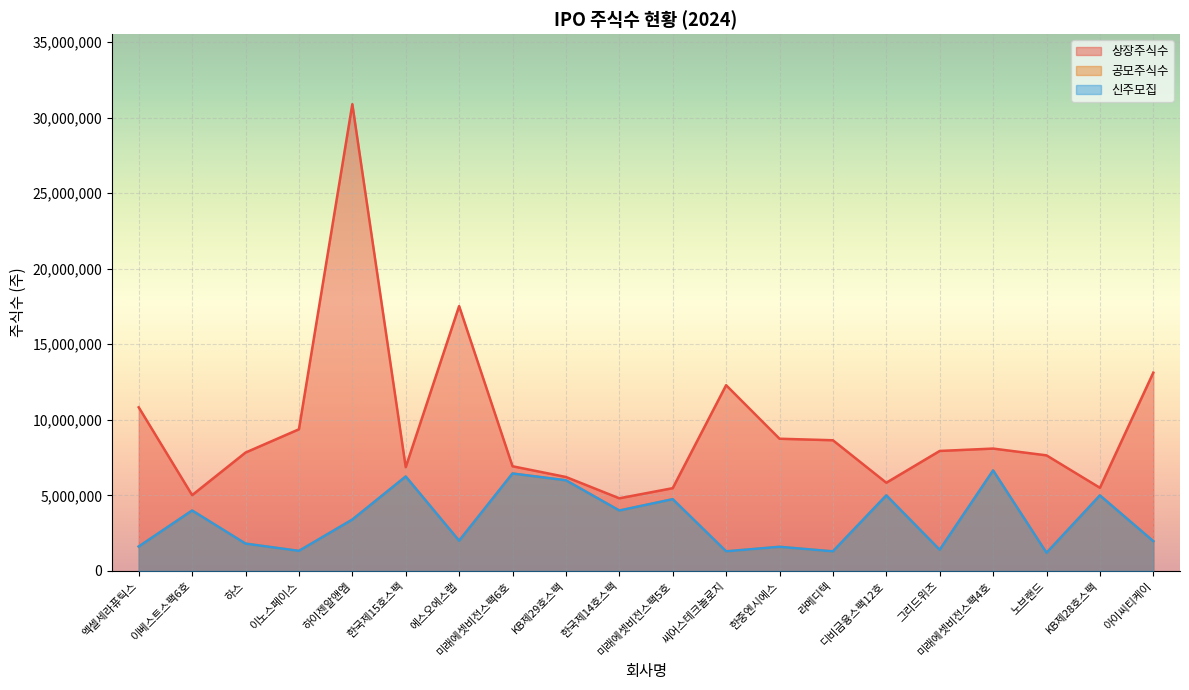

True or false: 신주모집 and 공모주식수 intersect in this chart.

False